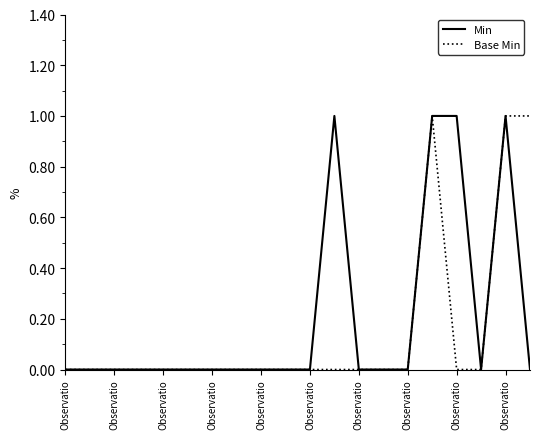

Is this an area chart (filled region under the line)?

No